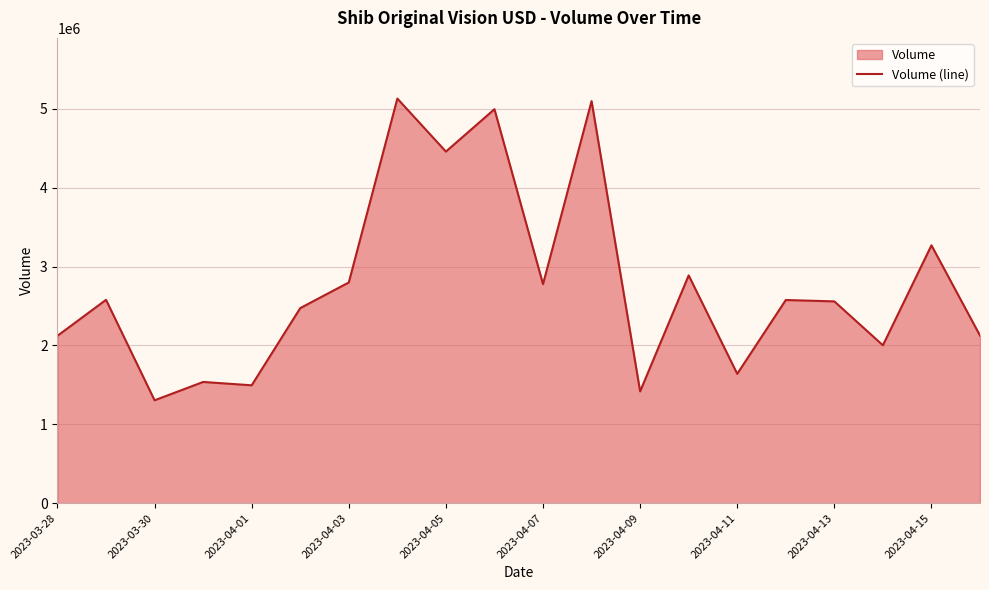

What is the smallest value displayed?

1304692